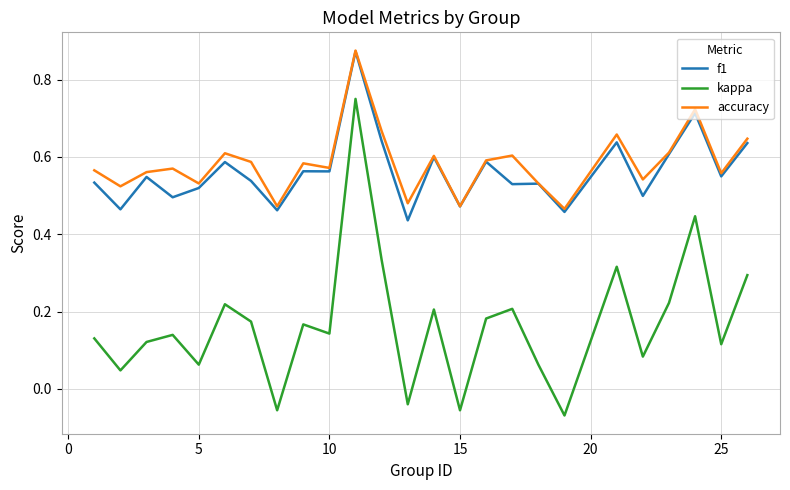

True or false: accuracy and kappa cross at least once.

False